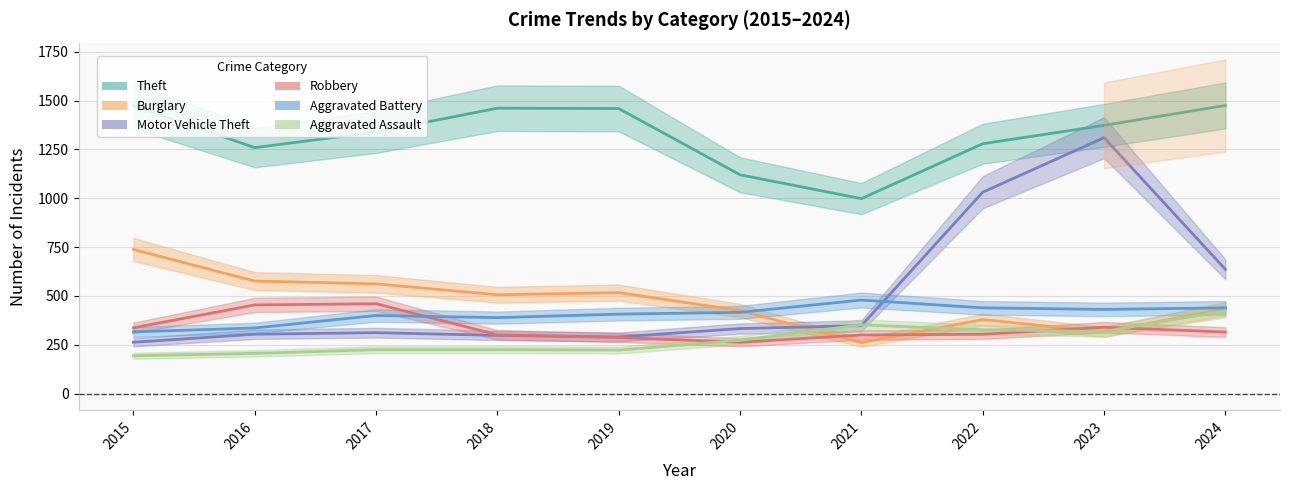

Reading left to right, what are all the values shown in this chart?

Theft: 2015=1474	2016=1259	2017=1339	2018=1461	2019=1459	2020=1120	2021=998	2022=1279	2023=1373	2024=1475
Burglary: 2015=738	2016=576	2017=562	2018=506	2019=517	2020=425	2021=261	2022=379	2023=316	2024=434
Motor Vehicle Theft: 2015=263	2016=304	2017=312	2018=298	2019=290	2020=333	2021=348	2022=1031	2023=1310	2024=636
Robbery: 2015=337	2016=454	2017=460	2018=301	2019=287	2020=263	2021=300	2022=304	2023=340	2024=315
Aggravated Battery: 2015=316	2016=336	2017=400	2018=389	2019=407	2020=416	2021=479	2022=439	2023=431	2024=439
Aggravated Assault: 2015=194	2016=206	2017=225	2018=225	2019=223	2020=273	2021=352	2022=327	2023=318	2024=424